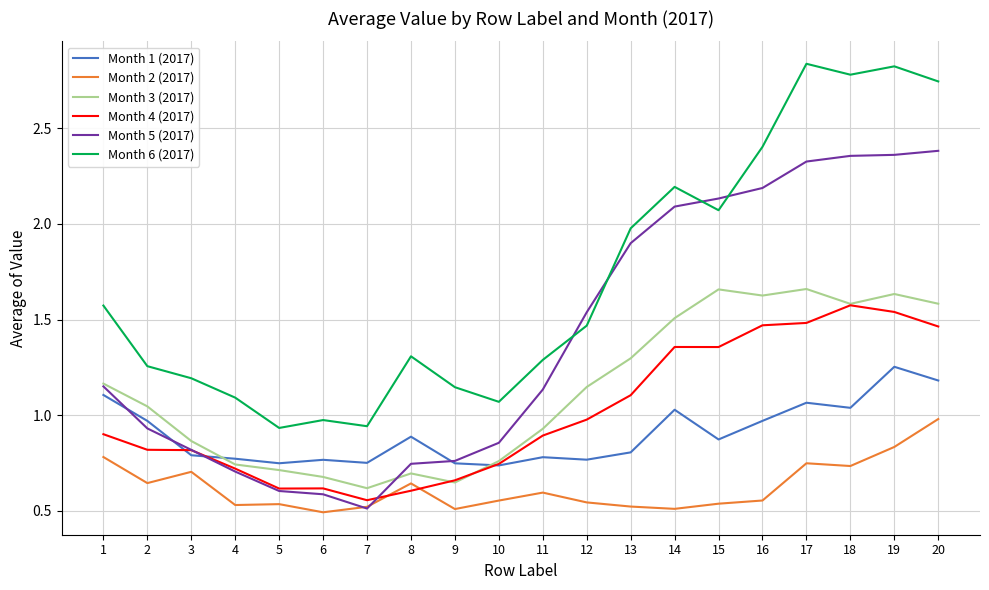

Does the chart display data point markers on the line(s)?

No